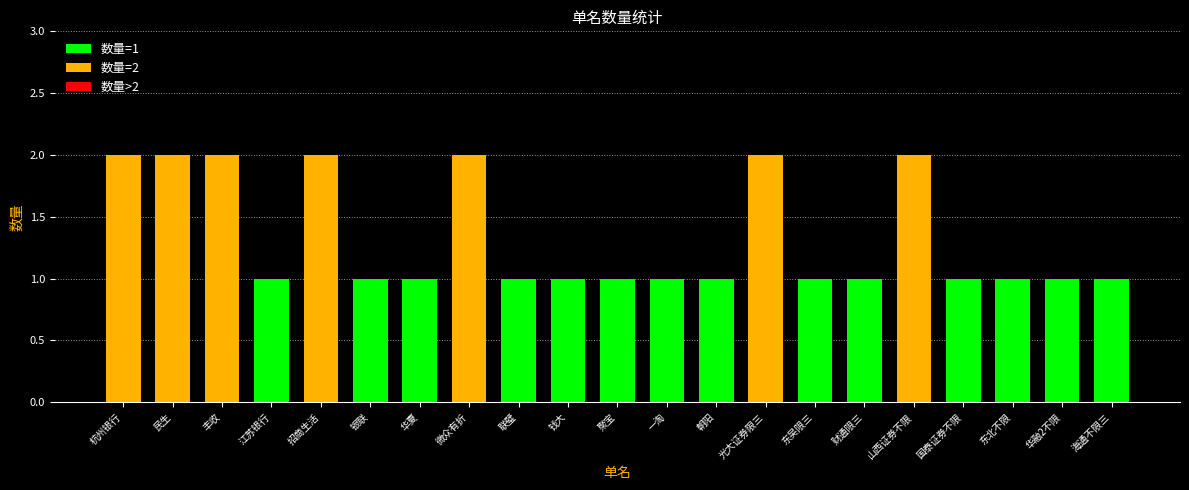

How many series are shown in this chart?

1